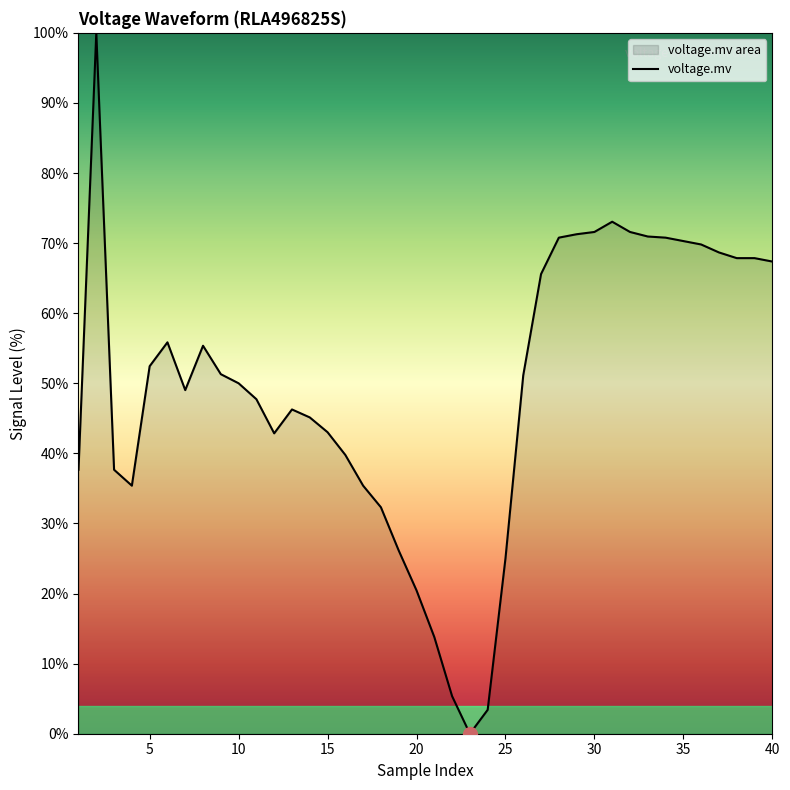

What is the difference between the maximum and minimum values?

100.0